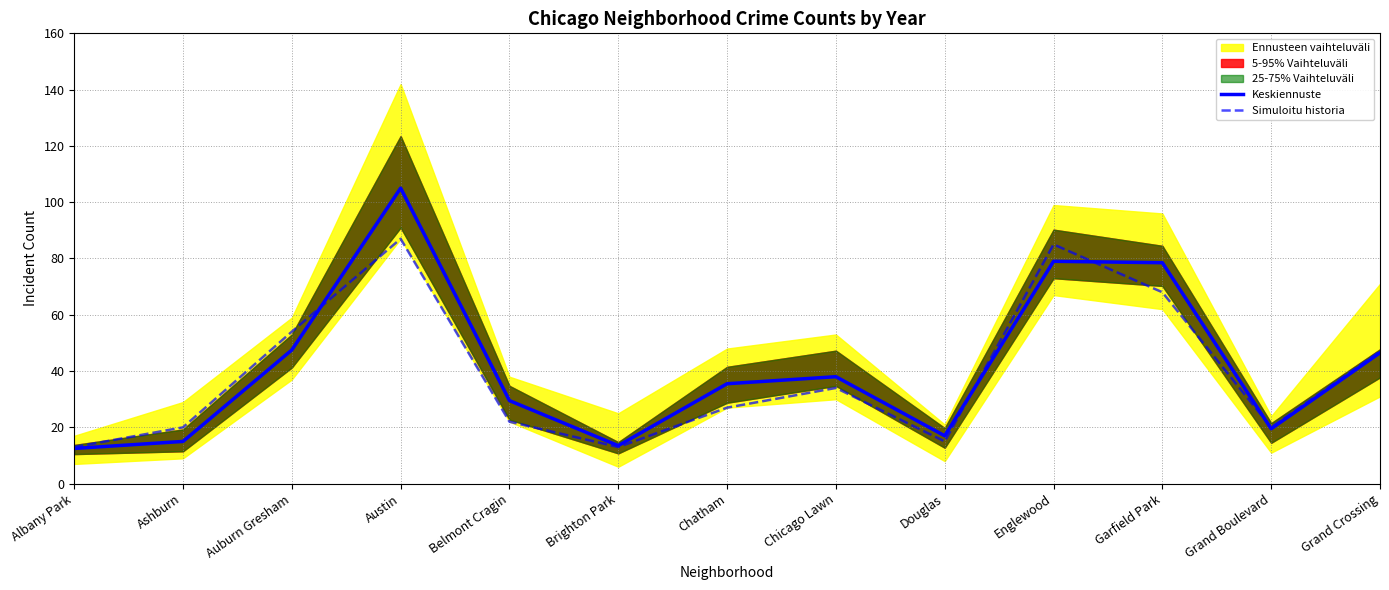

Which series ends up on top after the final intersection of Keskiennuste and Simuloitu historia?

Simuloitu historia